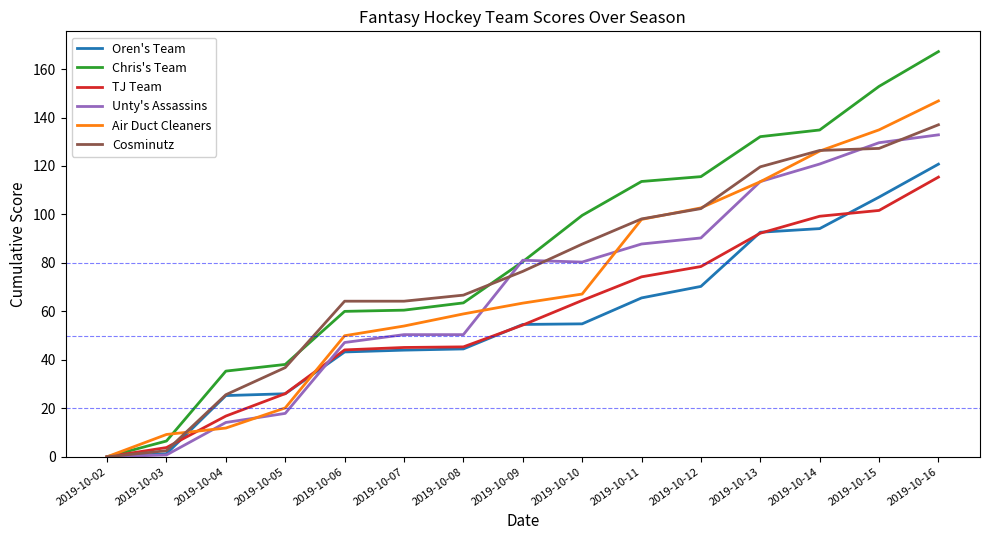

What are all the series names shown in the legend?

Oren's Team, Chris's Team, TJ Team, Unty's Assassins, Air Duct Cleaners, Cosminutz